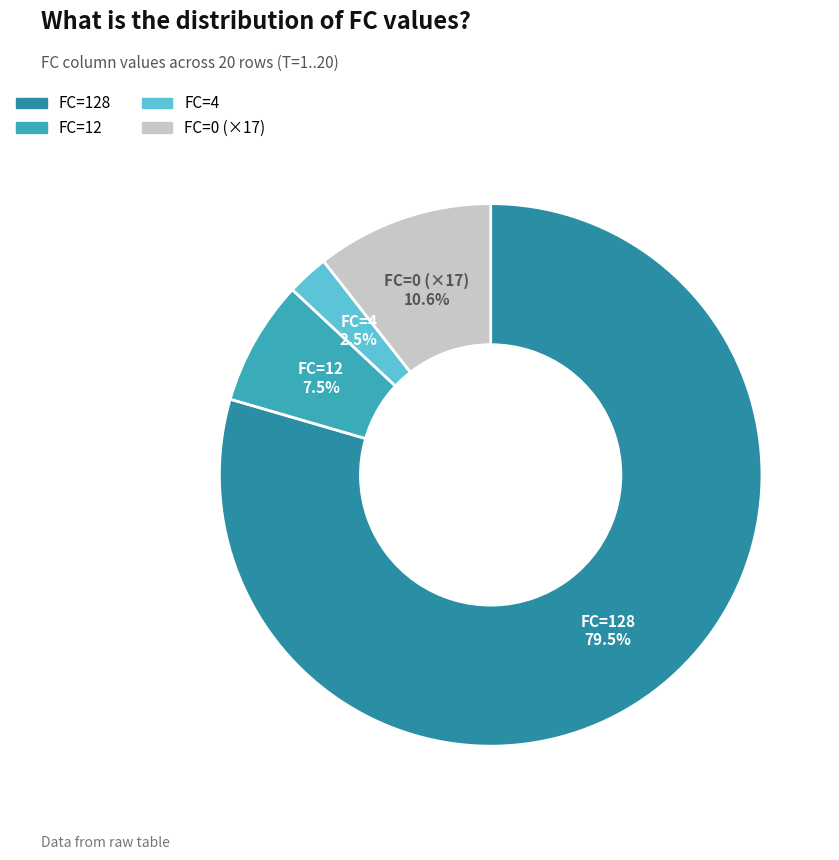

How many segments does this pie chart have?

4